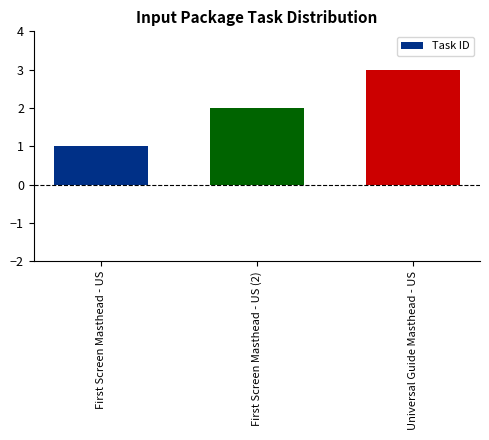

What is the label of the 1st bar from the left?

First Screen Masthead - US